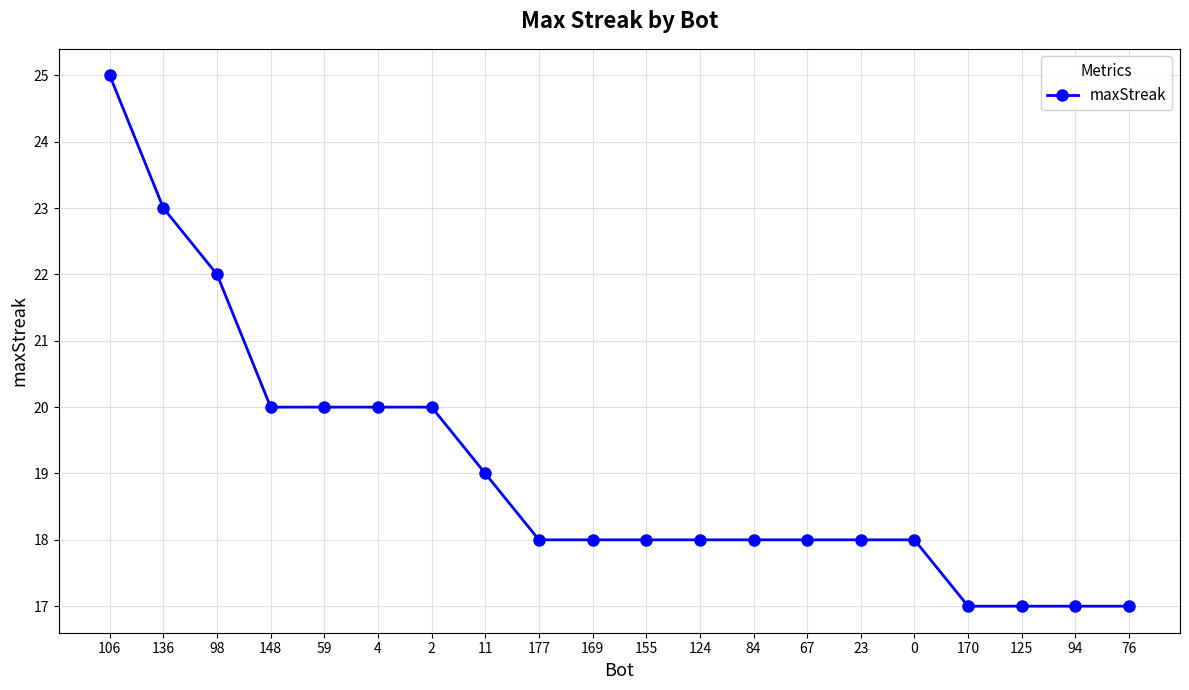

Reading right to left, what are all the values shown in this chart?

76=17	94=17	125=17	170=17	0=18	23=18	67=18	84=18	124=18	155=18	169=18	177=18	11=19	2=20	4=20	59=20	148=20	98=22	136=23	106=25